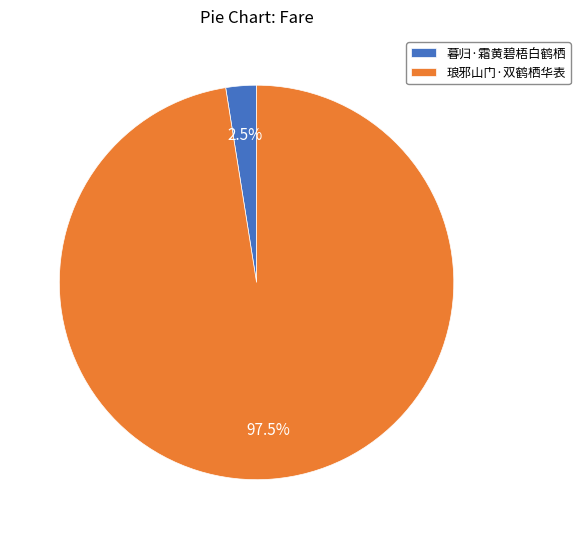

Between 琅邪山门·双鹤栖华表 and 暮归·霜黄碧梧白鹤栖, which is larger?

琅邪山门·双鹤栖华表